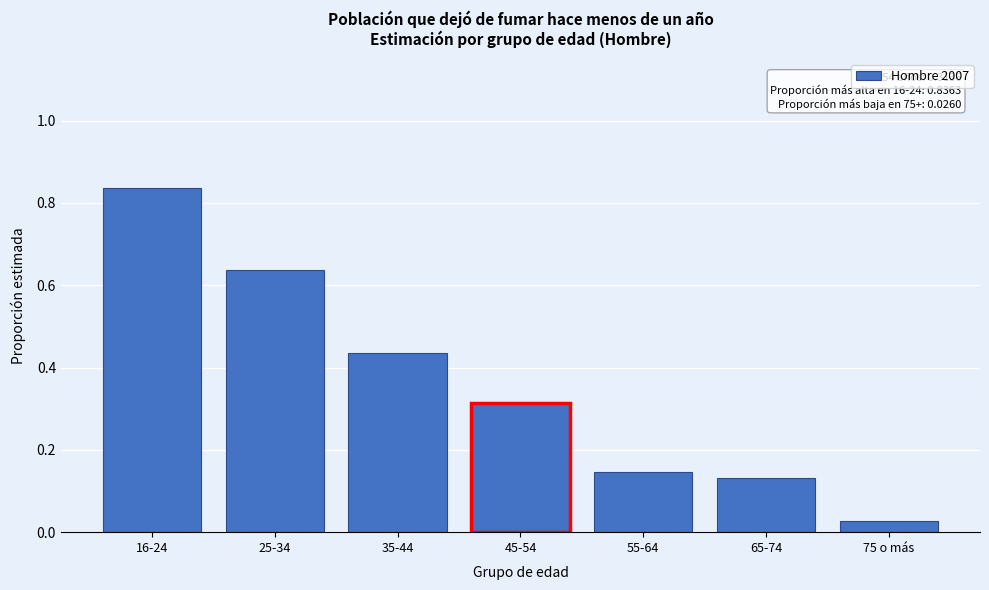

What is the label of the 2nd bar from the left?

25-34